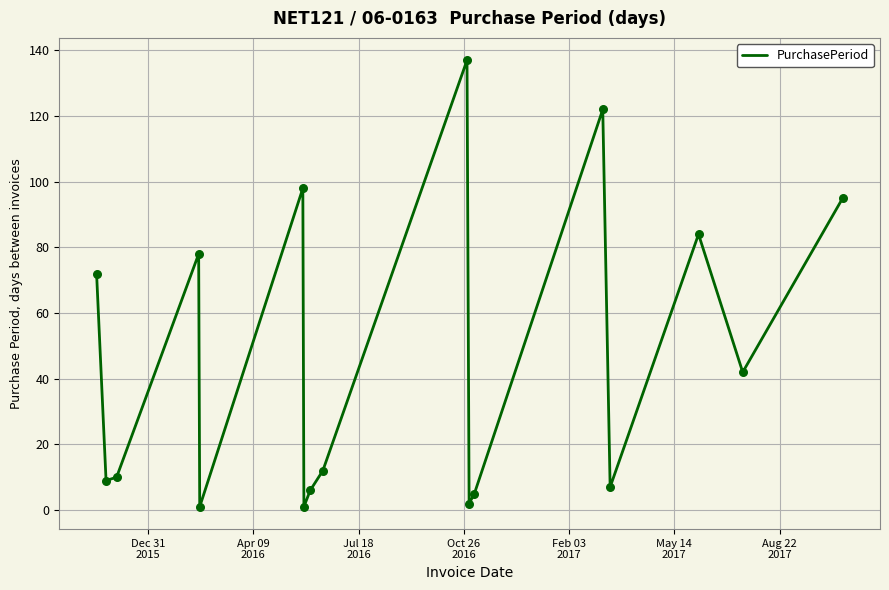

What is the greatest value displayed?

137